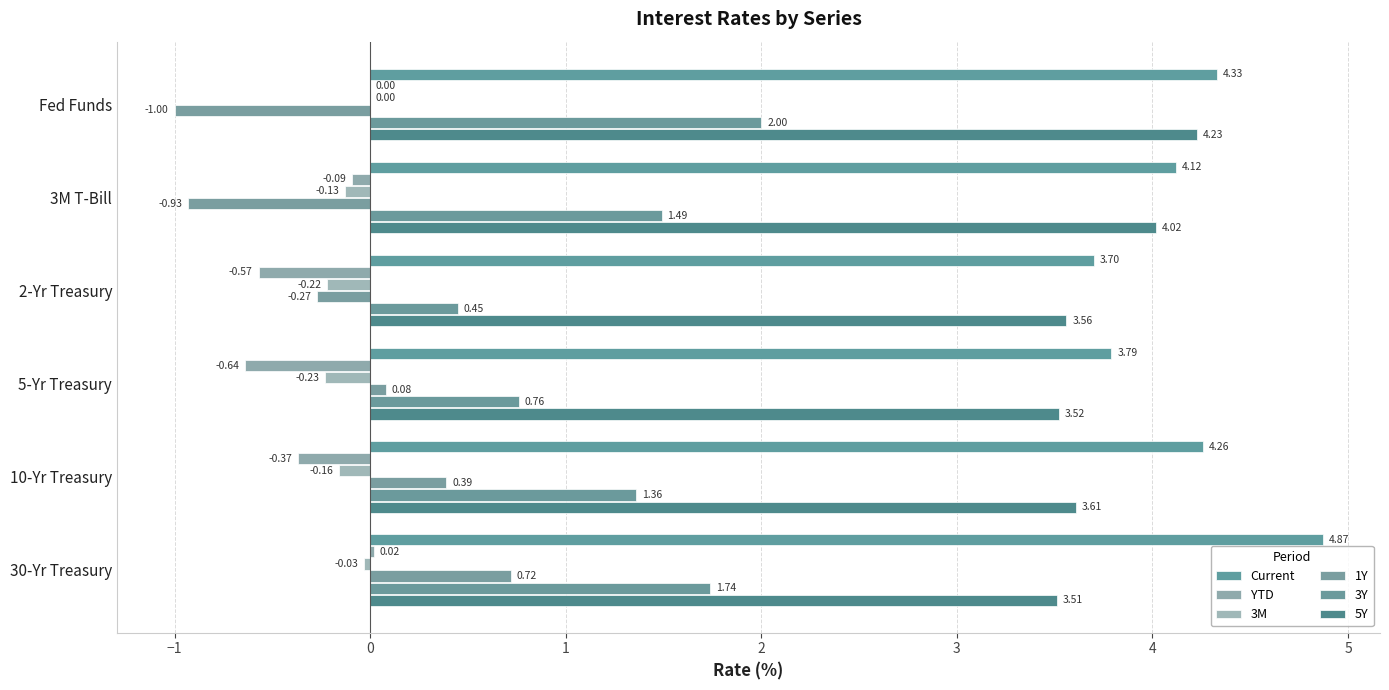

How many series are shown in this chart?

6